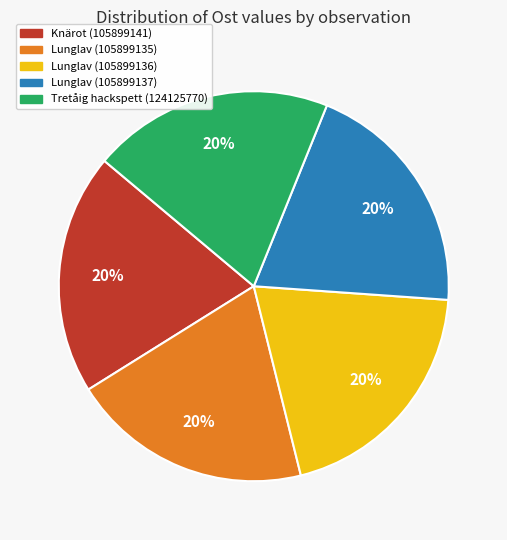

Count the number of slices in the pie.

5